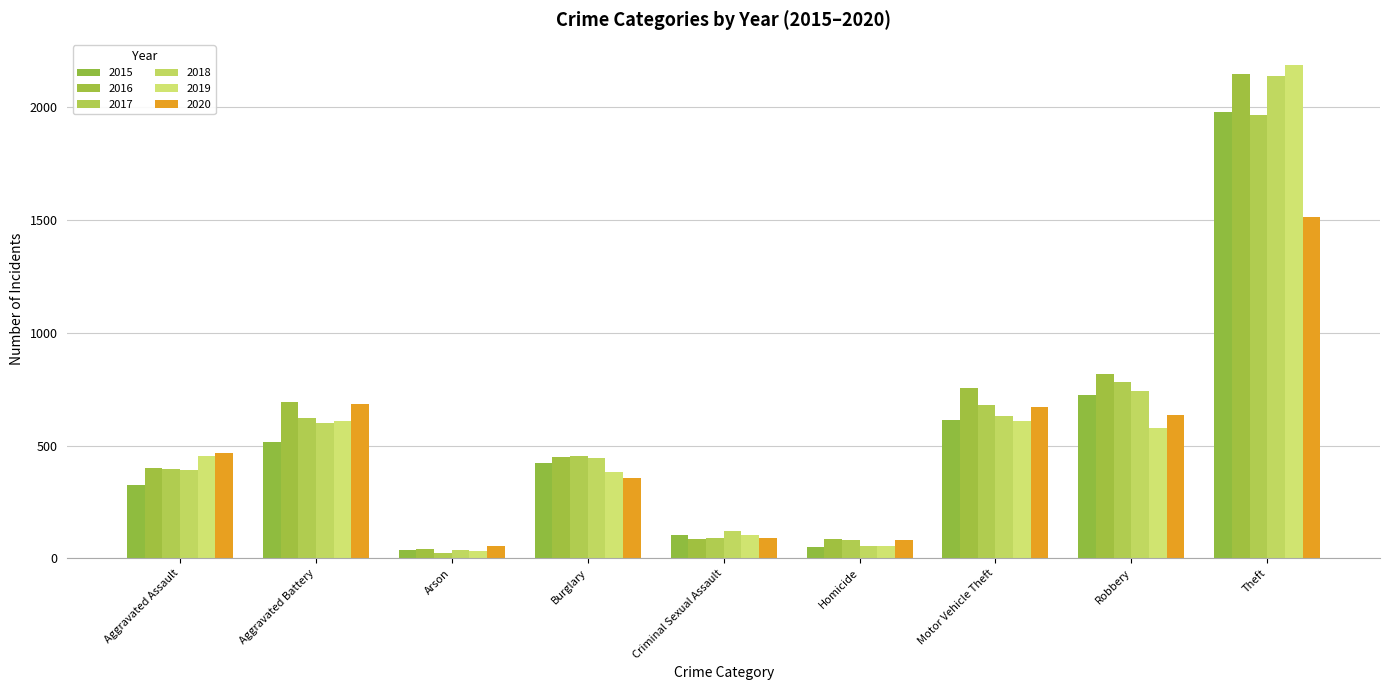

List the labels in order of 2015 value, smallest first.

Arson, Homicide, Criminal Sexual Assault, Aggravated Assault, Burglary, Aggravated Battery, Motor Vehicle Theft, Robbery, Theft